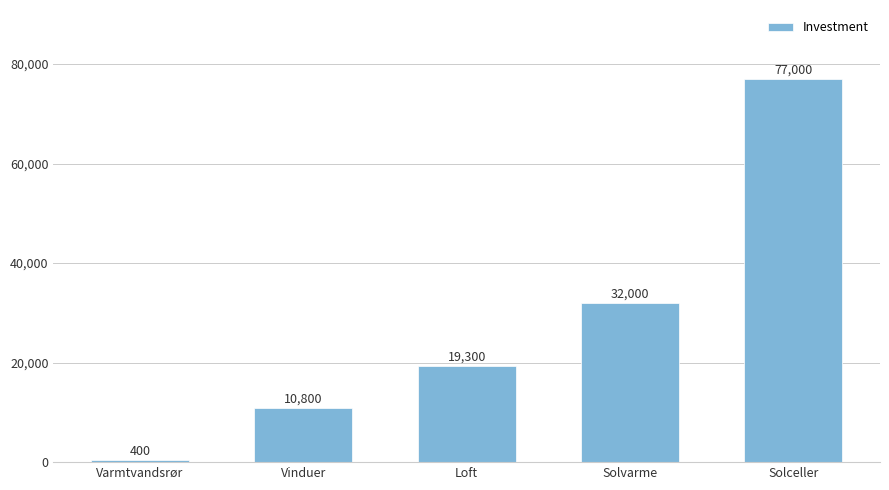

What is the value of the 4th bar from the left?

32000